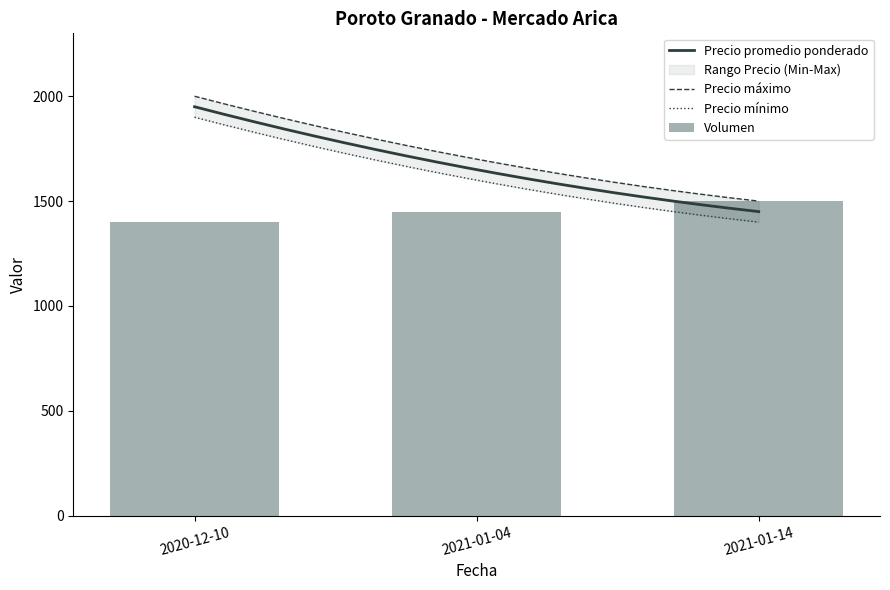

List the series in order of their peak value, lowest first.

Volumen, Precio mínimo, Precio promedio ponderado, Precio máximo